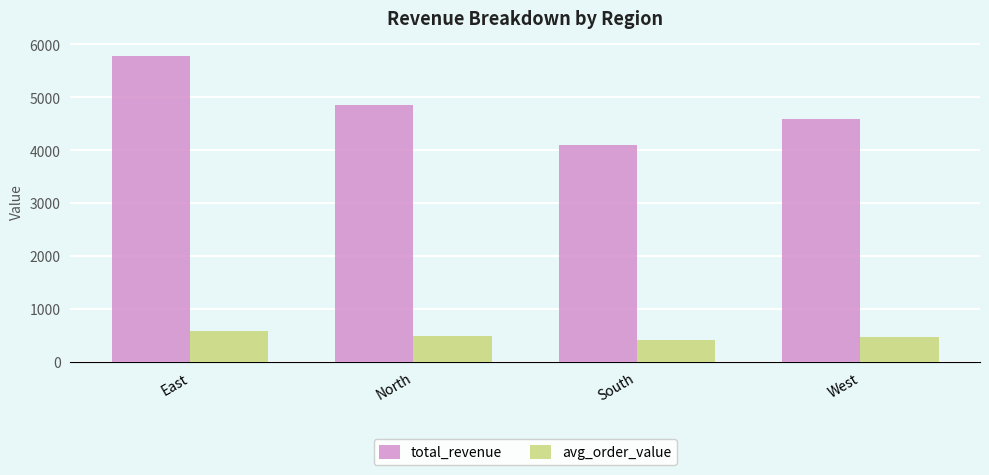

The avg_order_value series shows 485.0 at North. True or false?

True